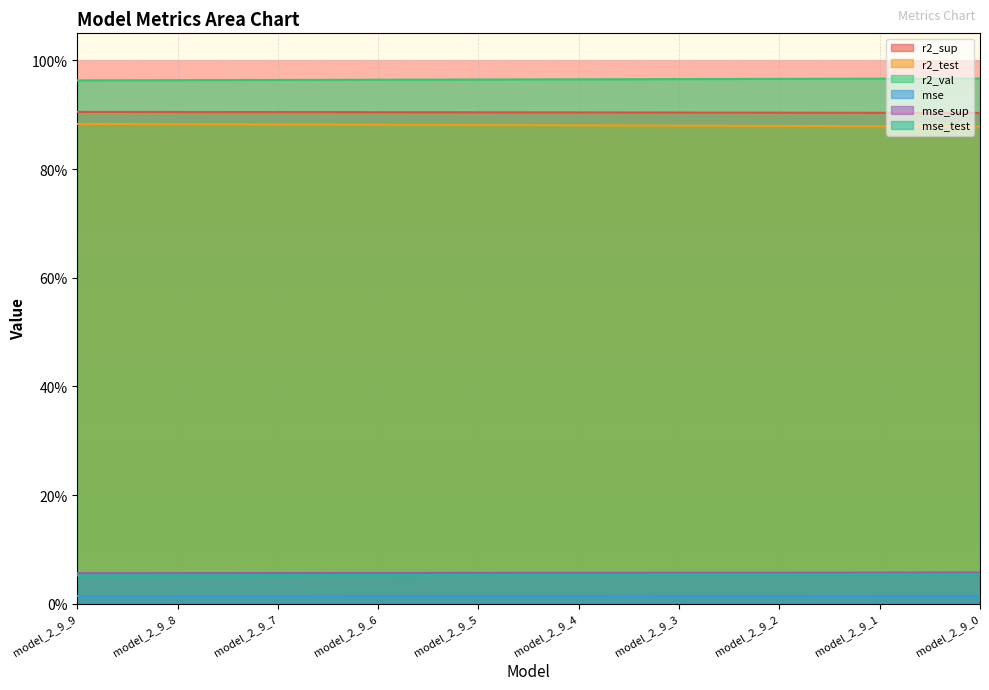

Reading left to right, transcribe all the data shown in this chart.

r2_sup: 0.9	0.9	0.9	0.9	0.9	0.9	0.9	0.9	0.9	0.9
r2_test: 0.9	0.9	0.9	0.9	0.9	0.9	0.9	0.9	0.9	0.9
r2_val: 1.0	1.0	1.0	1.0	1.0	1.0	1.0	1.0	1.0	1.0
mse: 0.0	0.0	0.0	0.0	0.0	0.0	0.0	0.0	0.0	0.0
mse_sup: 0.1	0.1	0.1	0.1	0.1	0.1	0.1	0.1	0.1	0.1
mse_test: 0.1	0.1	0.1	0.1	0.1	0.1	0.1	0.1	0.1	0.1